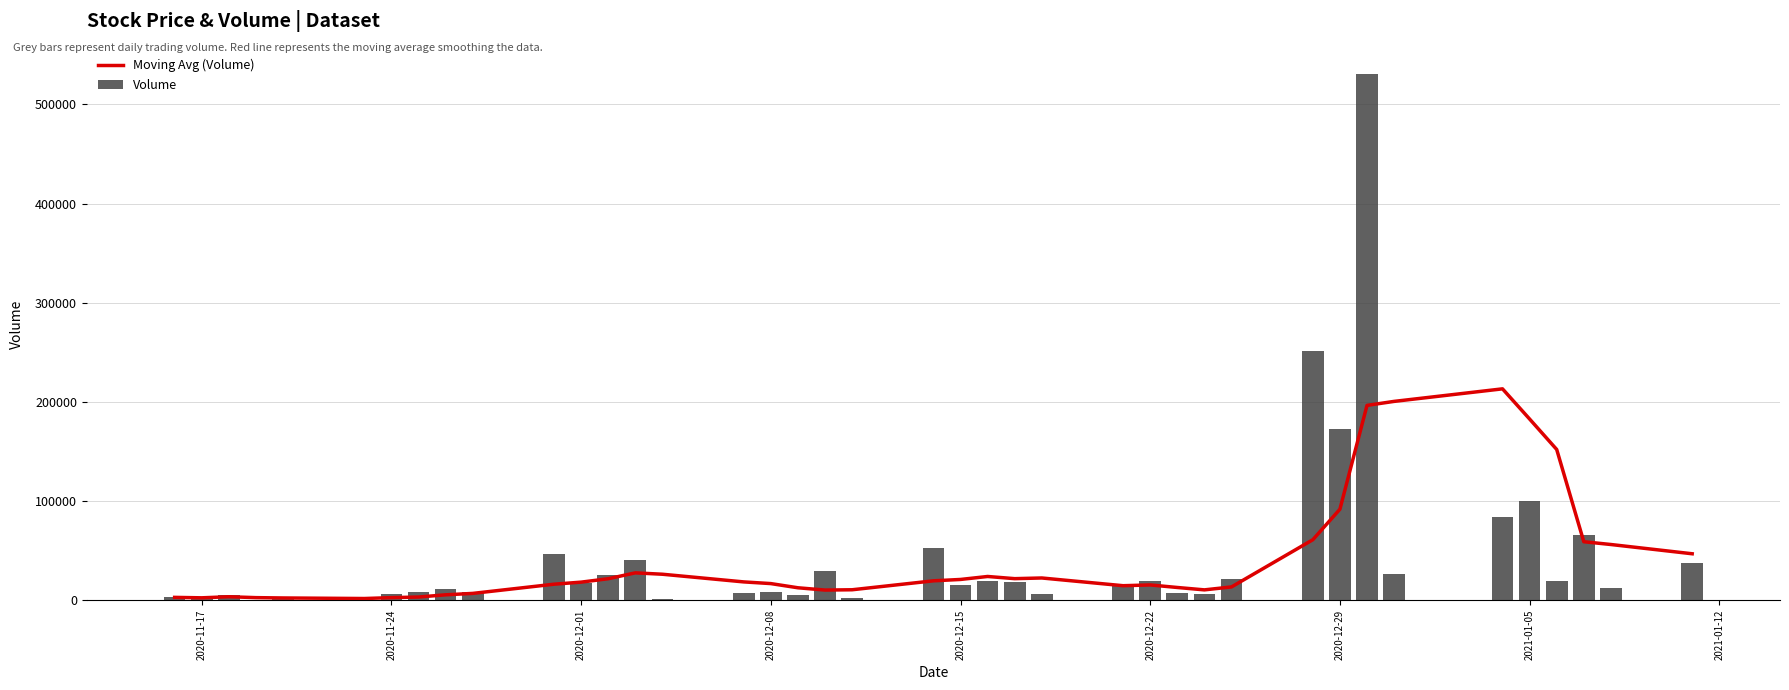

Is it true that Volume equals 38656.4 at 12?

False